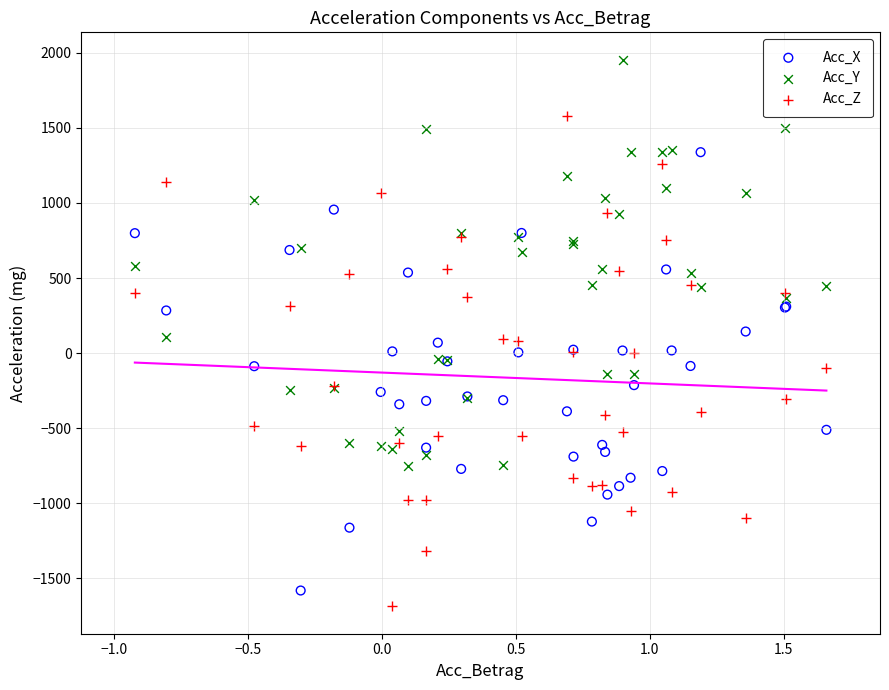

Which series contains the highest Y value?

Acc_Y